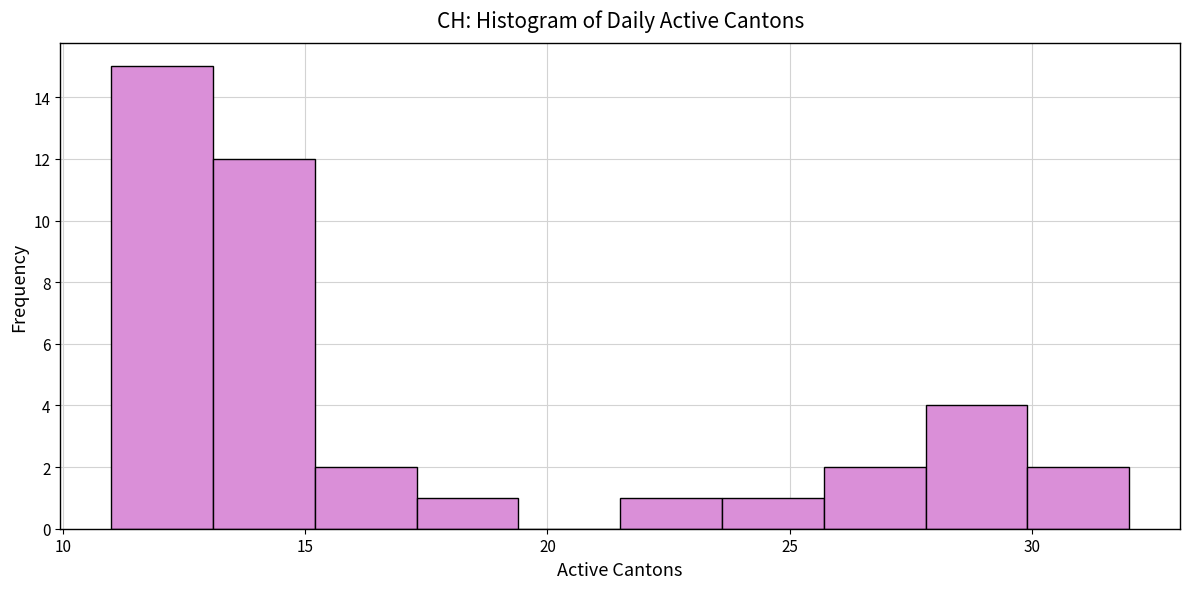

Over which range of the x-axis is the bar tallest?

11.0 to 13.1